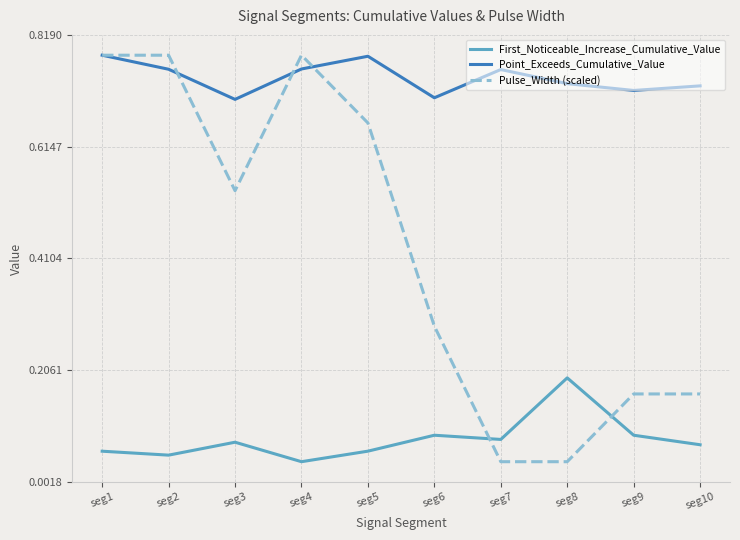

Rank the series at seg3 from highest to lowest value.

Point_Exceeds_Cumulative_Value, Pulse_Width (scaled), First_Noticeable_Increase_Cumulative_Value